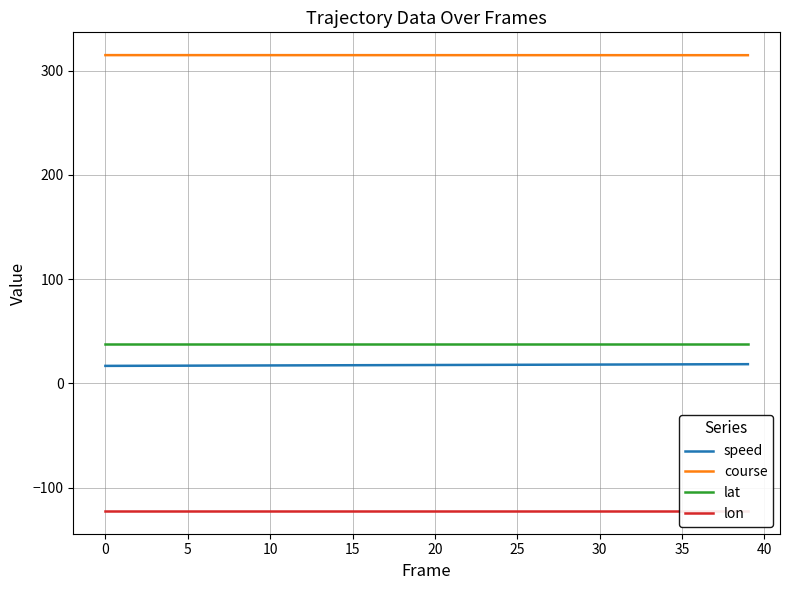

True or false: course and lon intersect in this chart.

False